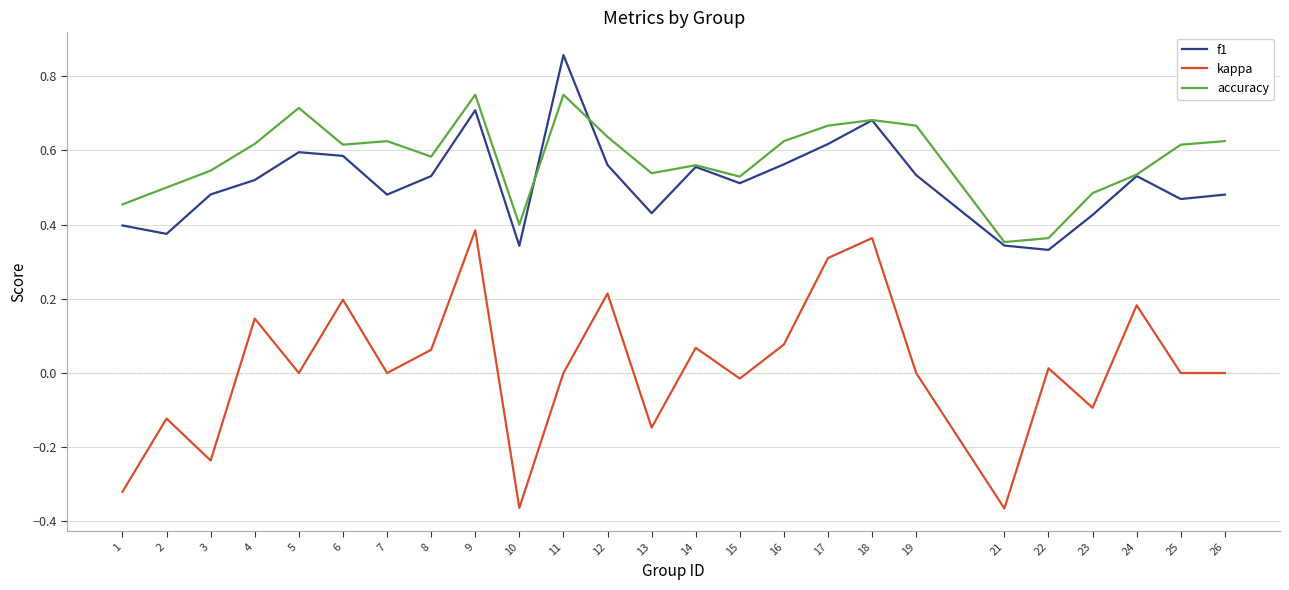

Is it true that accuracy equals 0.5 at 2?

True